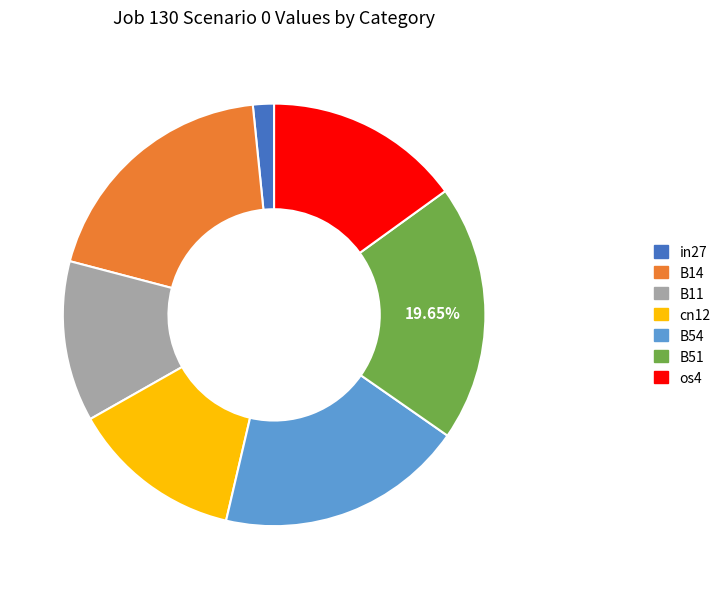

To the nearest percent, what is the difference between the largest and smallest slice percentages?

18%